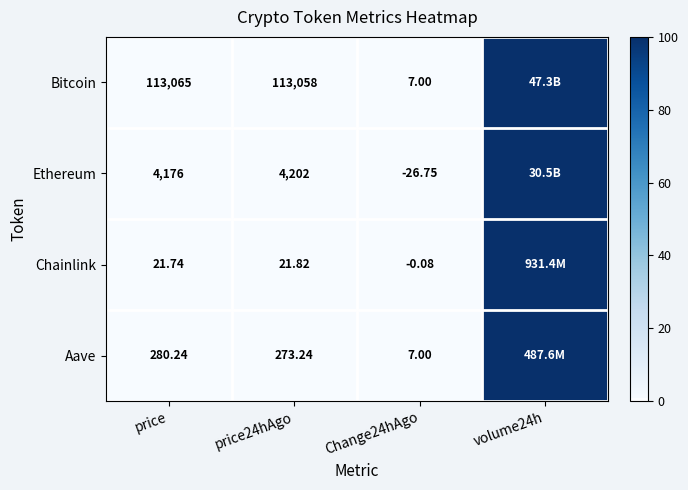

Which has a higher value, price24hAgo or price?

price